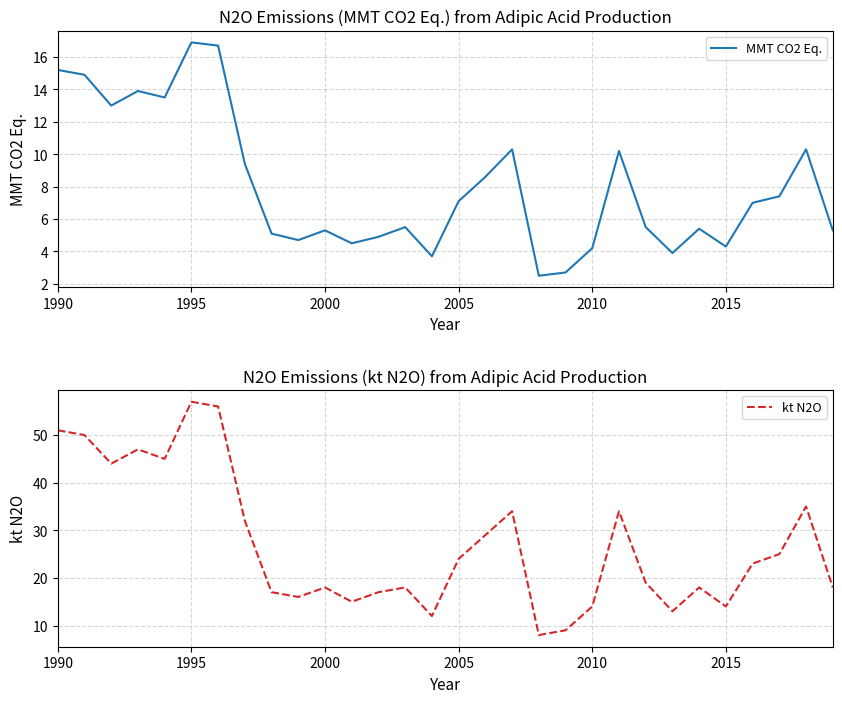

Where does the MMT CO2 Eq. series first go above 7?

1990